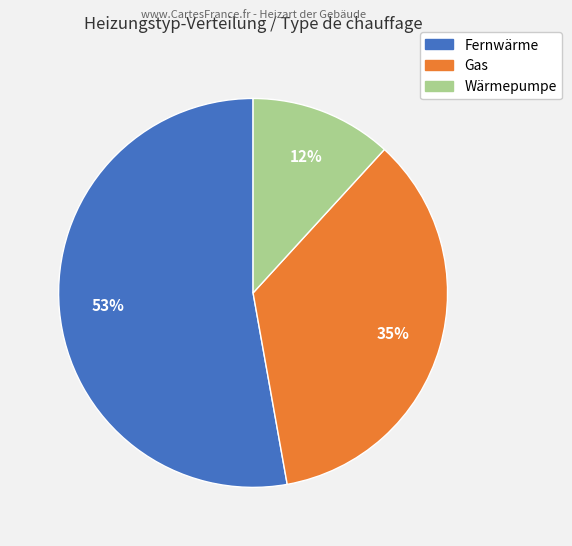

Between Fernwärme and Wärmepumpe, which is larger?

Fernwärme